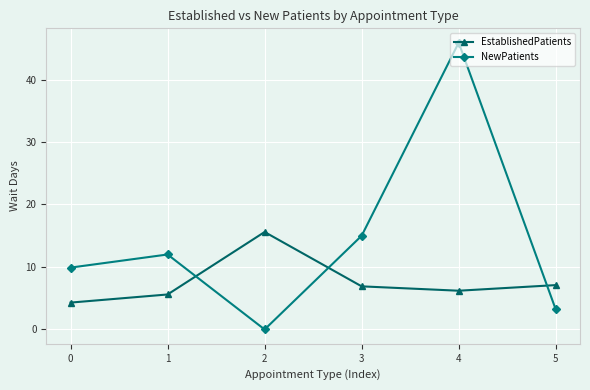

How many interior local peaks does the NewPatients series have?

2